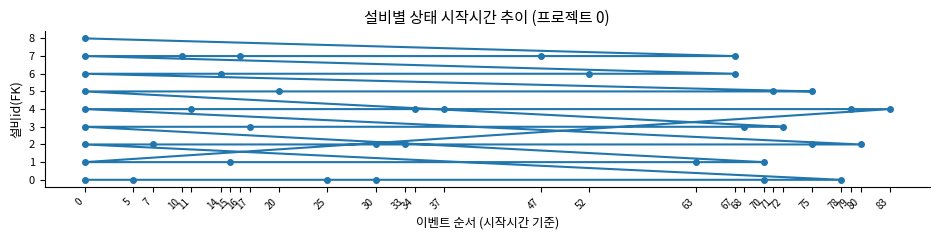

What is the change in value from 33 to 0?

+6